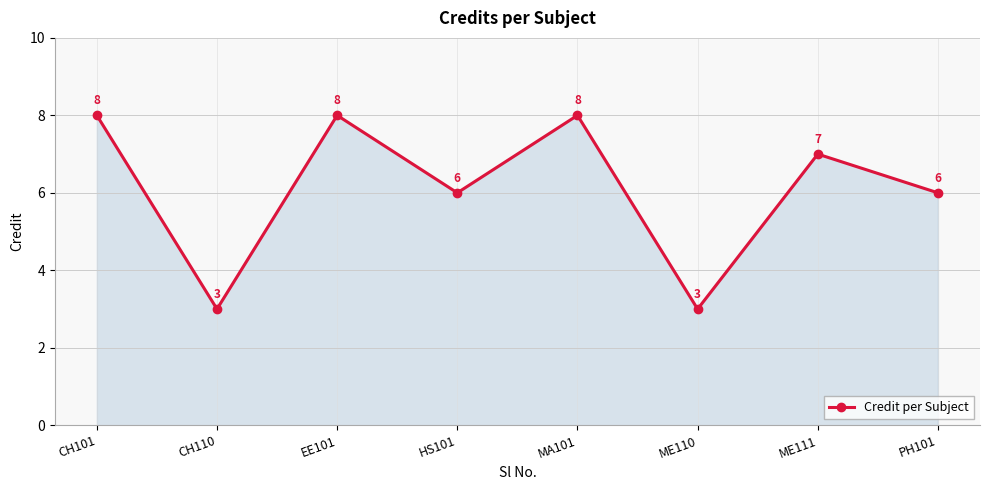

What is the difference between the values at CH110 and HS101?

3